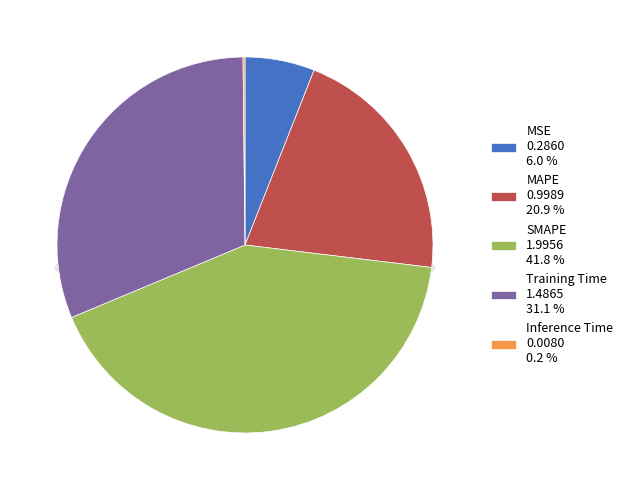

What percentage is the SMAPE slice, to the nearest percent?

42%